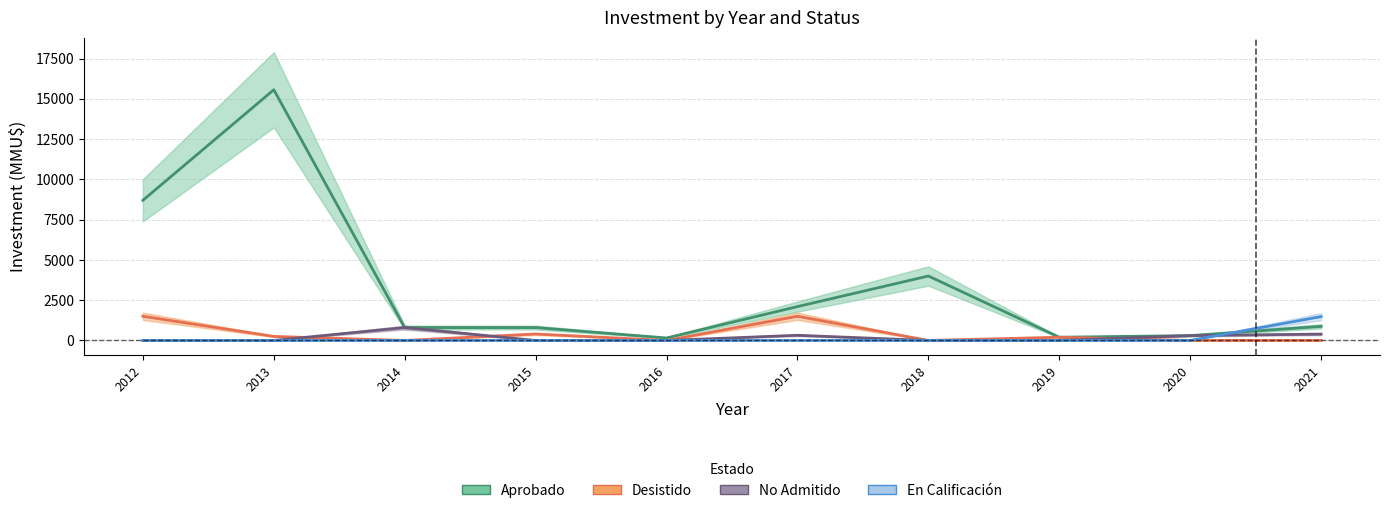

How many values in the Aprobado series exceed 874?

4